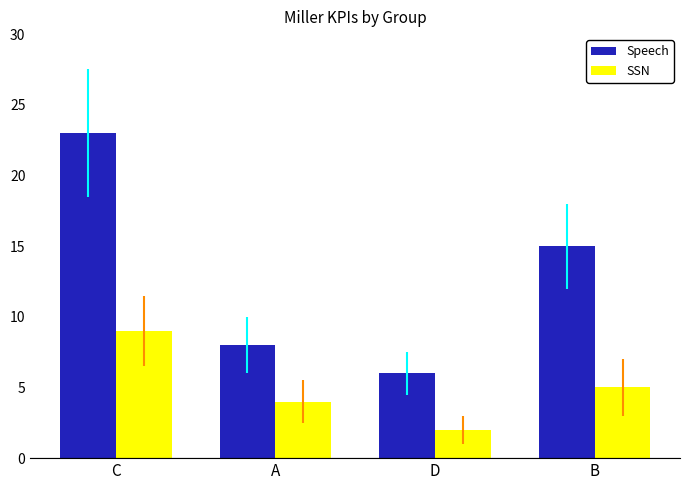

What is the greatest value displayed?

23